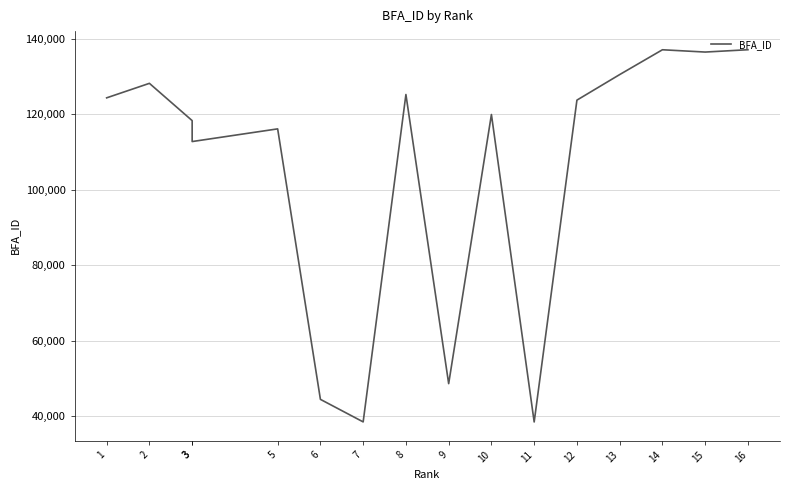

How many points are lower than both their immediate neighbors (excluding endpoints)?

5